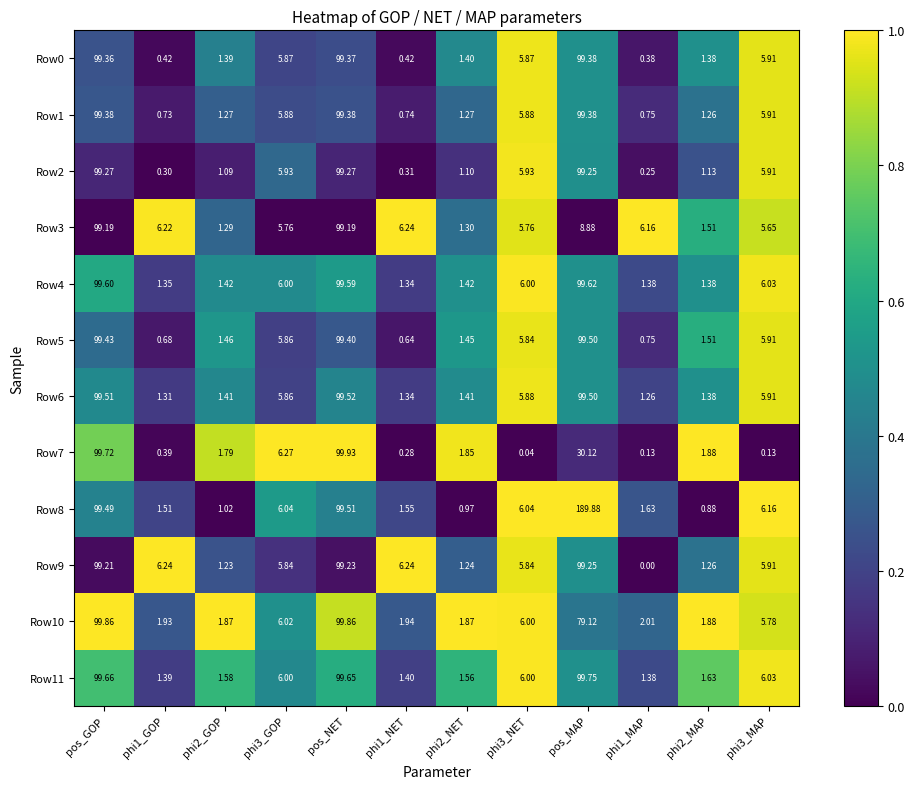

Which category has the lowest value across all series?

phi1_MAP